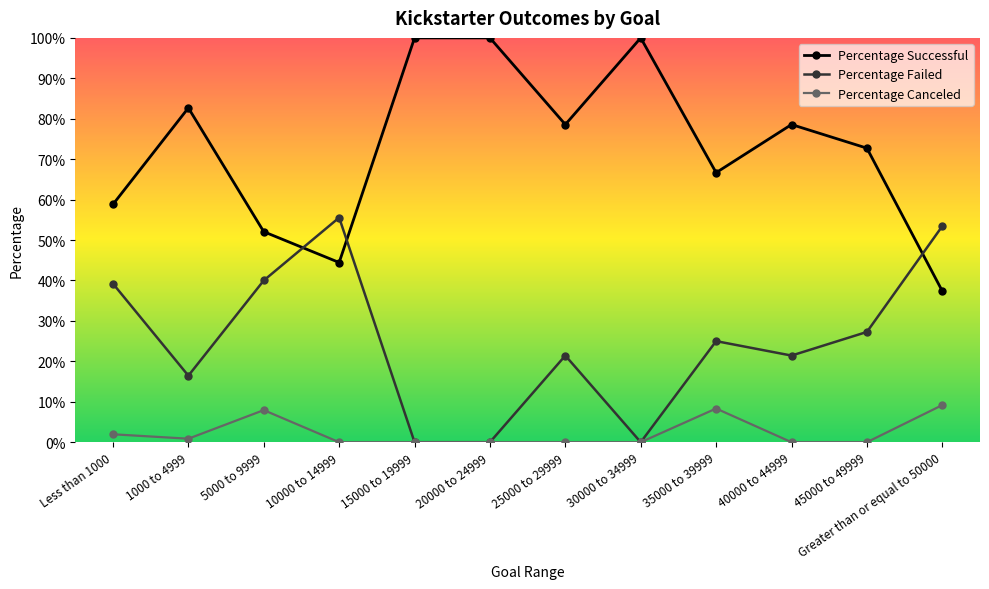

Reading left to right, transcribe all the data shown in this chart.

Percentage Successful: 0.6	0.8	0.5	0.4	1.0	1.0	0.8	1.0	0.7	0.8	0.7	0.4
Percentage Failed: 0.4	0.2	0.4	0.6	0.0	0.0	0.2	0.0	0.2	0.2	0.3	0.5
Percentage Canceled: 0.0	0.0	0.1	0.0	0.0	0.0	0.0	0.0	0.1	0.0	0.0	0.1